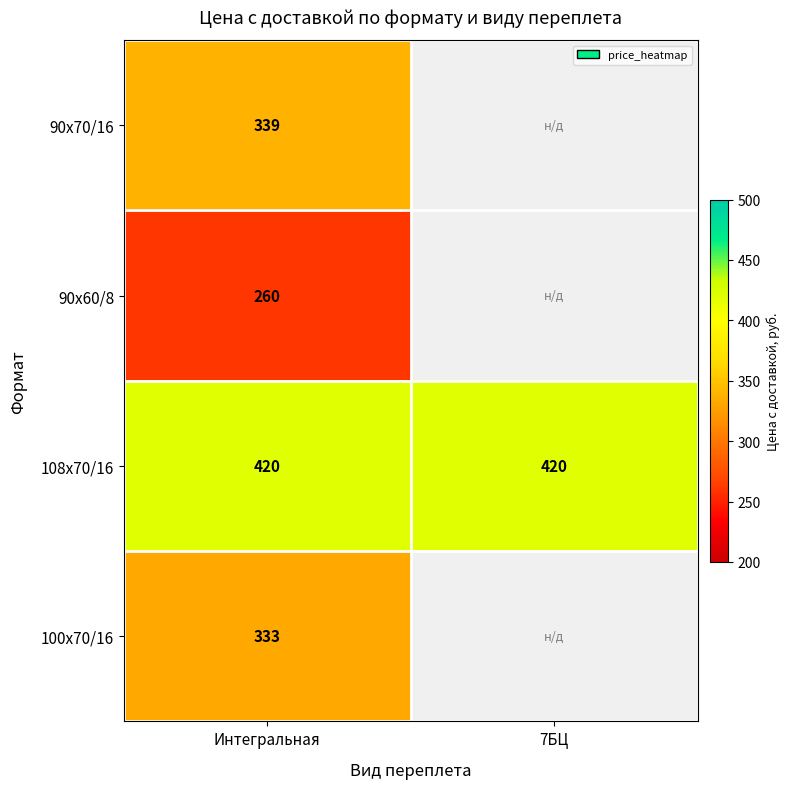

True or false: 90x60/8 has a value of 260 at Интегральная.

True